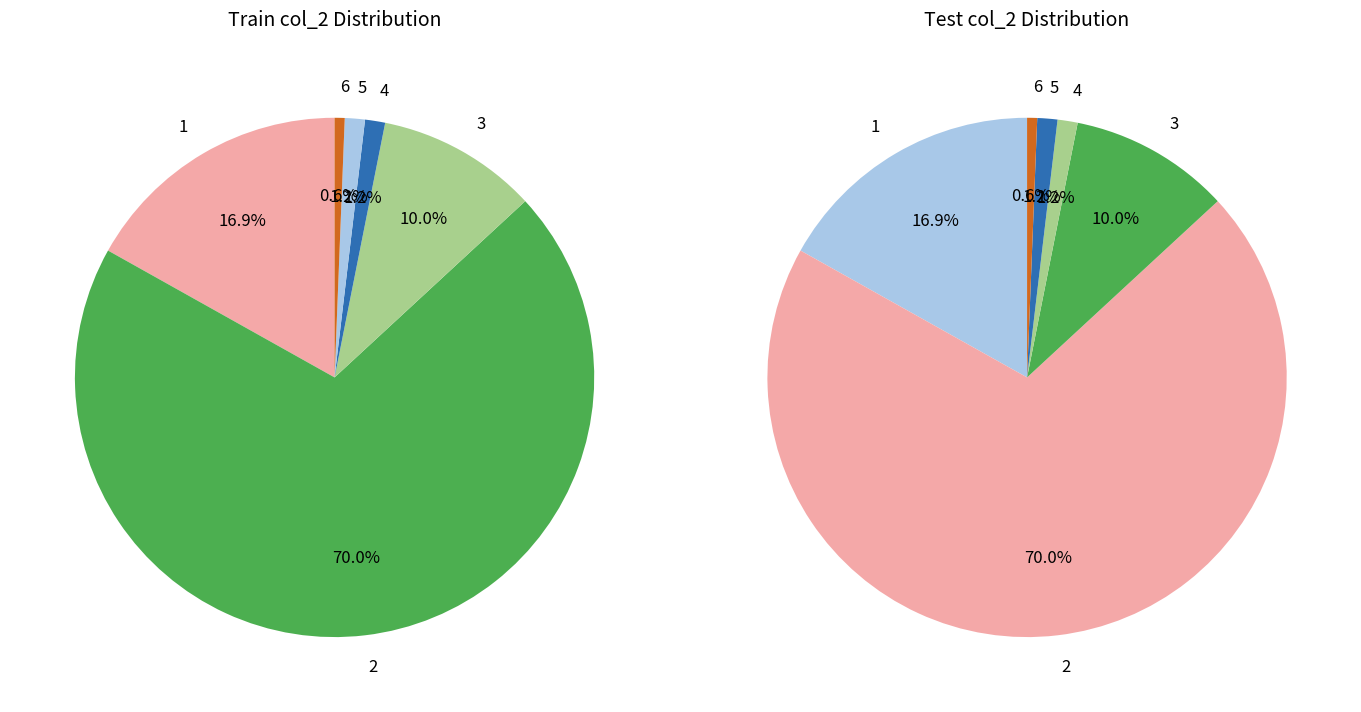

How many segments does this pie chart have?

6